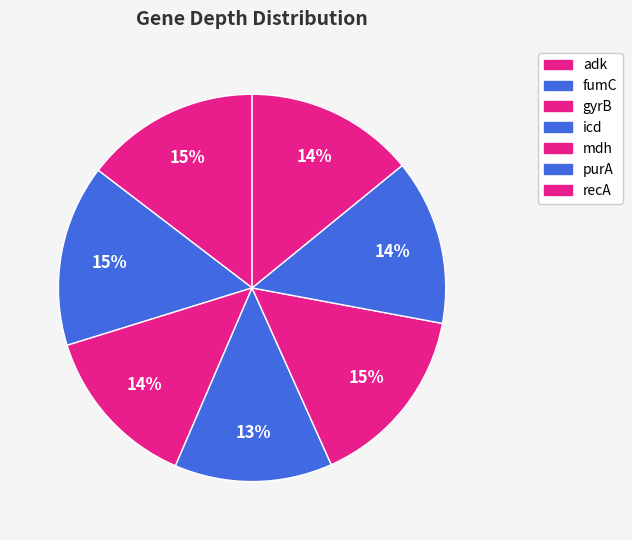

To the nearest percent, what percentage of the pie is fumC?

15%